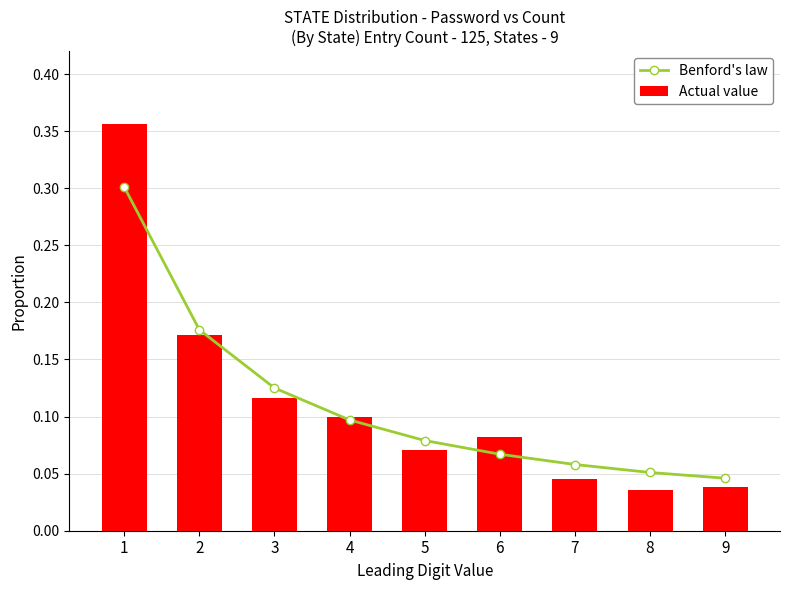

What is the greatest value displayed?

0.4